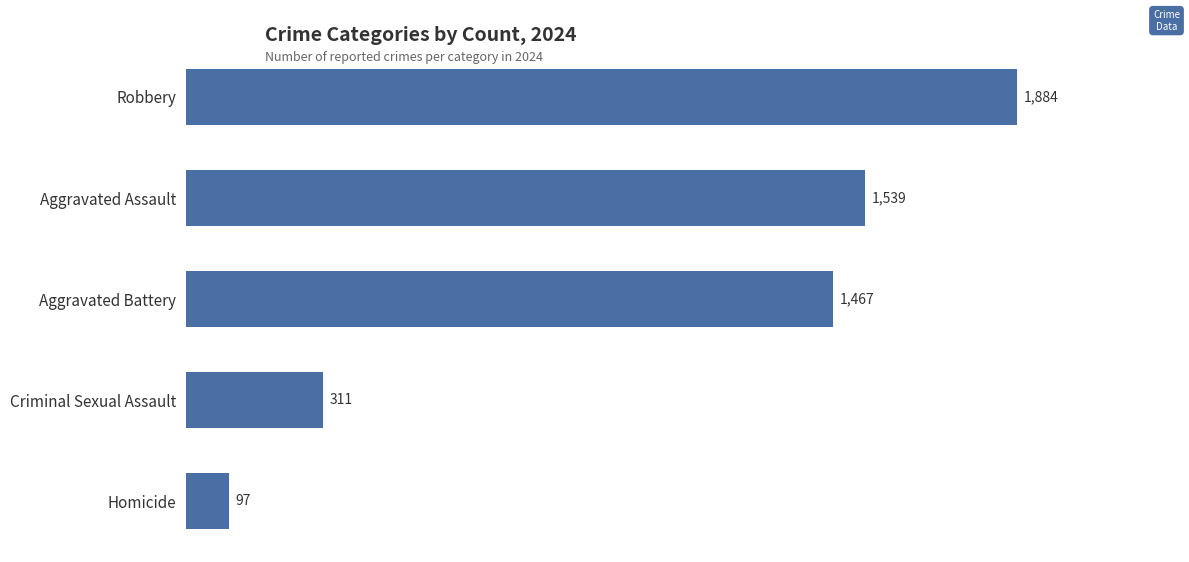

Reading top to bottom, transcribe all the data shown in this chart.

1884	1539	1467	311	97